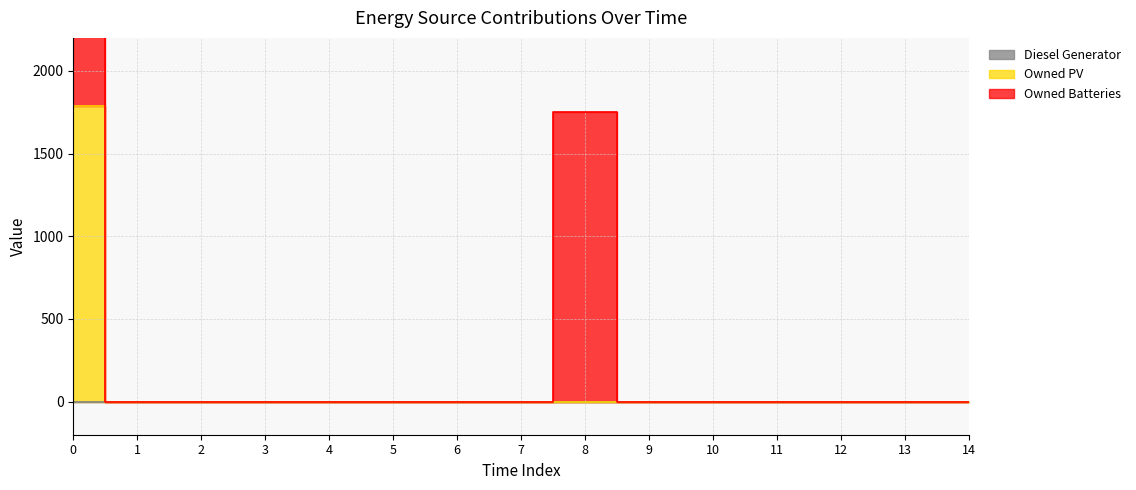

Which series has the largest total across all categories?

Owned Batteries